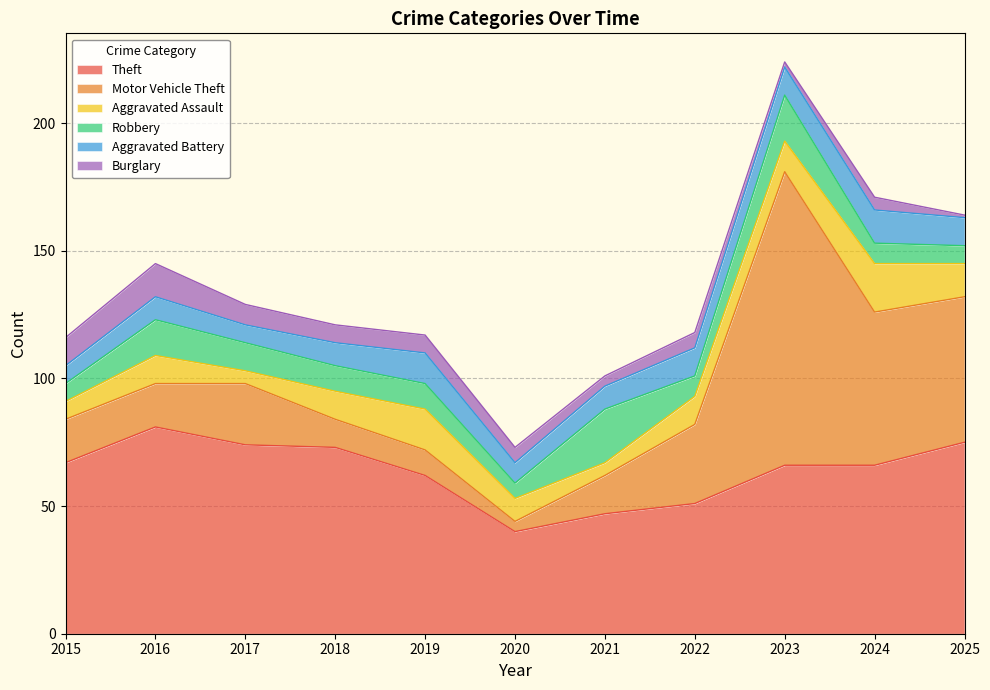

How many data points in Theft are above 66?

5